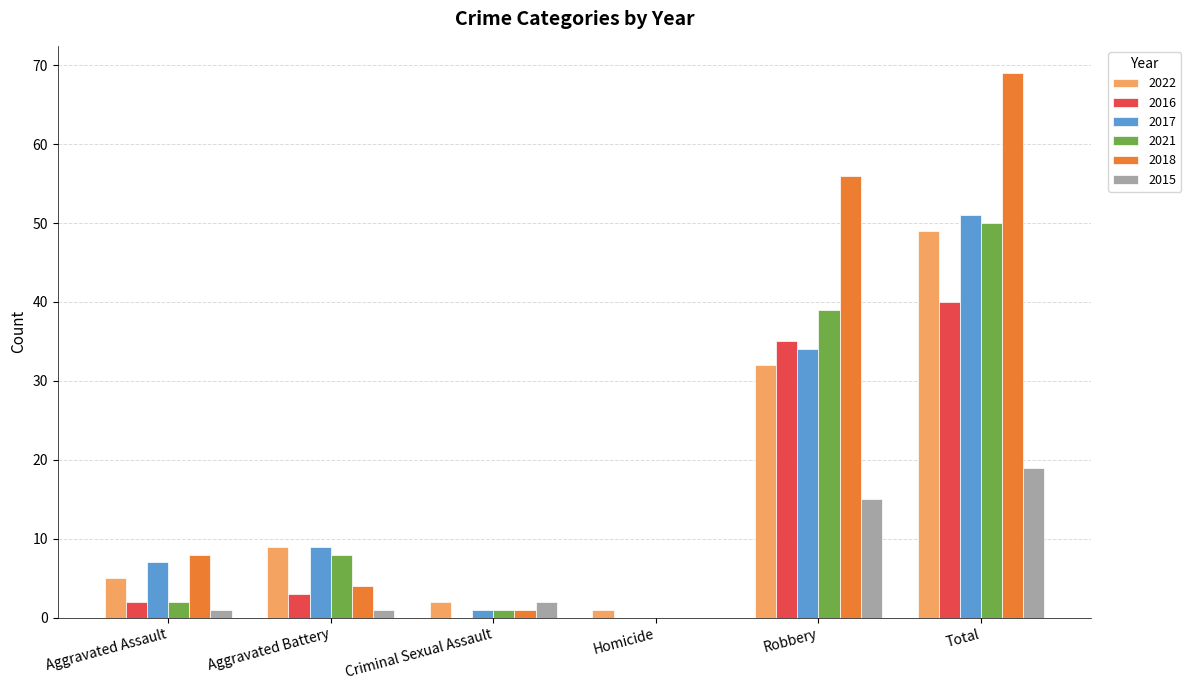

Which series has the largest total across all categories?

2018